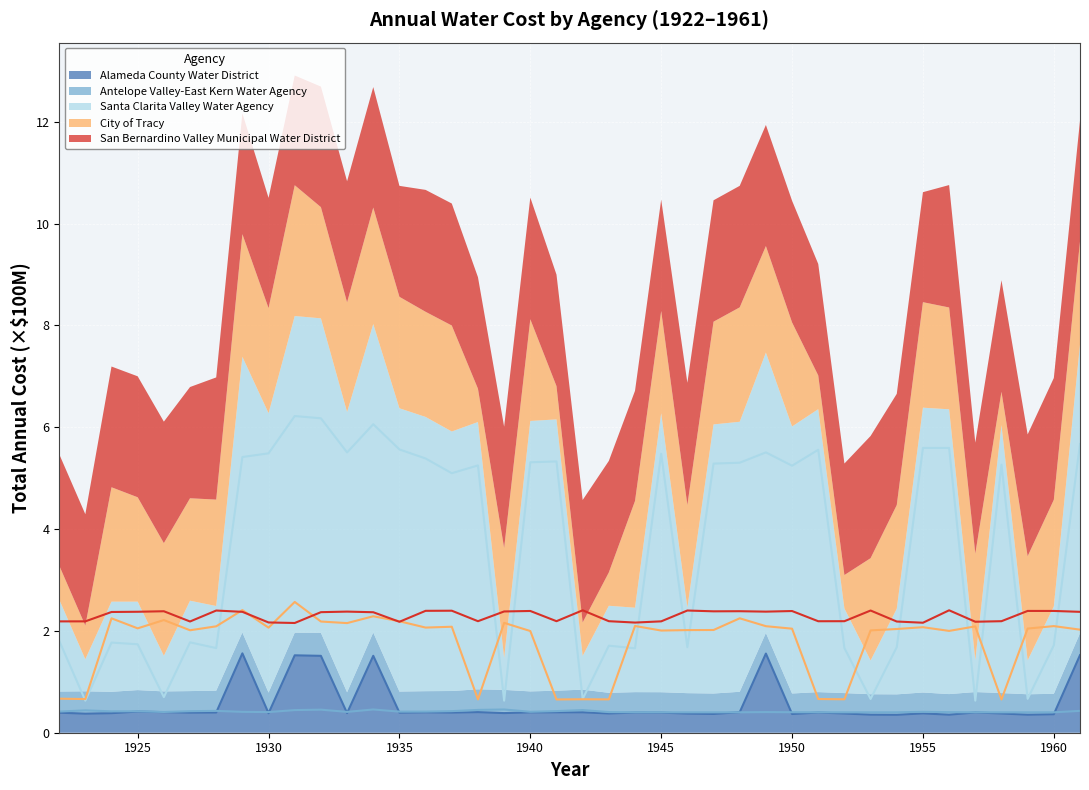

What is the difference between the maximum and second lowest values in the Alameda County Water District series?

1.2